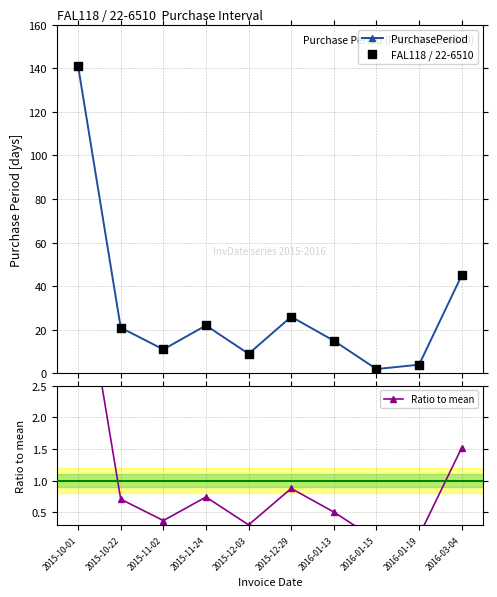

What are all the series names shown in the legend?

PurchasePeriod, FAL118 / 22-6510, Ratio to mean